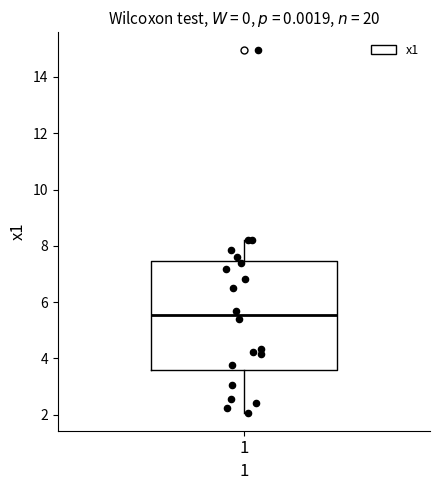

Where is the lower edge of the box at x = 1 on the y-axis? The values are not printed on the chart, so give them approximately, as read against the axis.

3.6